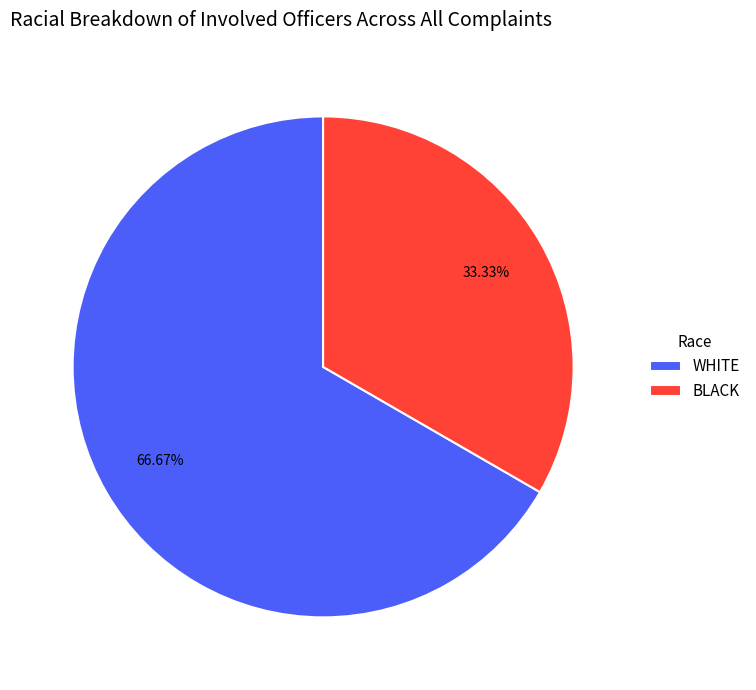

Rank the categories by value from highest to lowest.

WHITE, BLACK